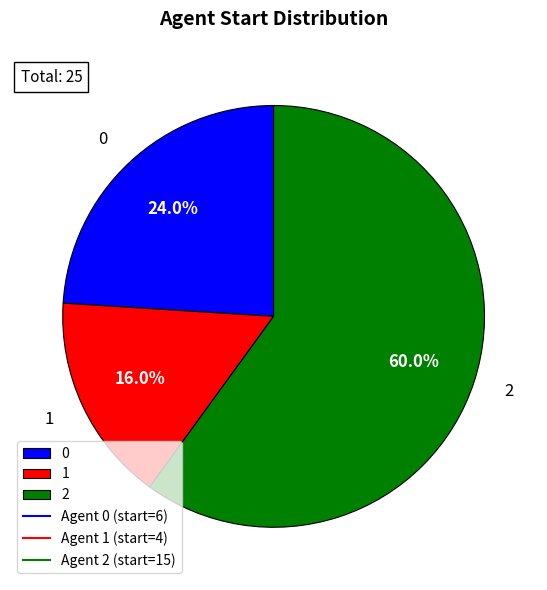

Is there any slice that represents more than half of the pie?

Yes